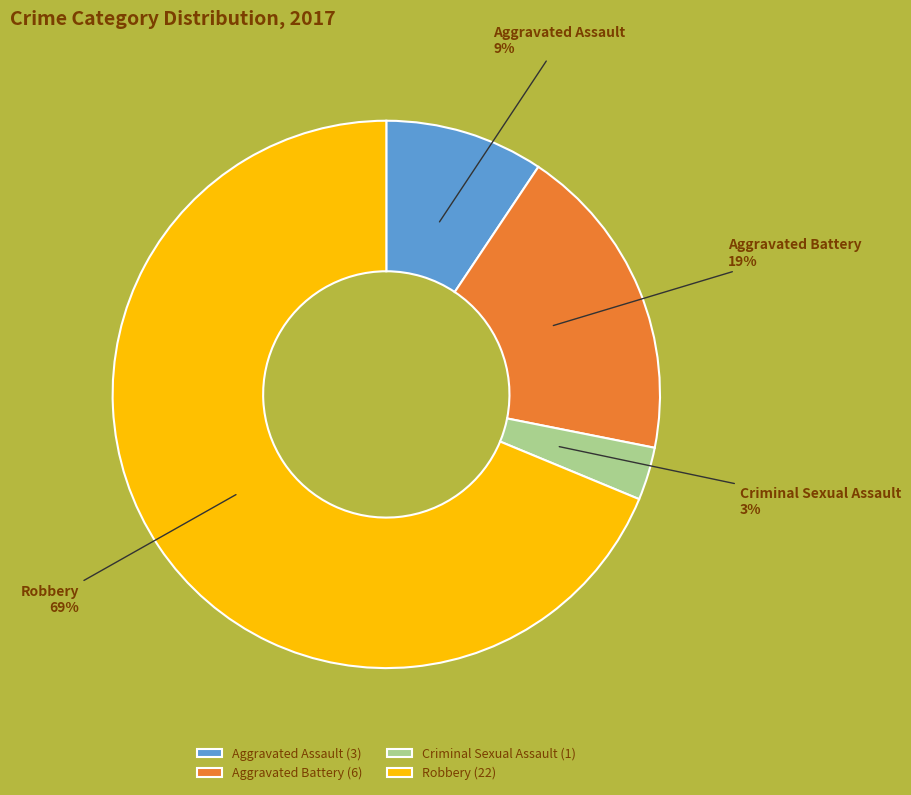

Which category has the smallest portion of the pie?

Criminal Sexual Assault